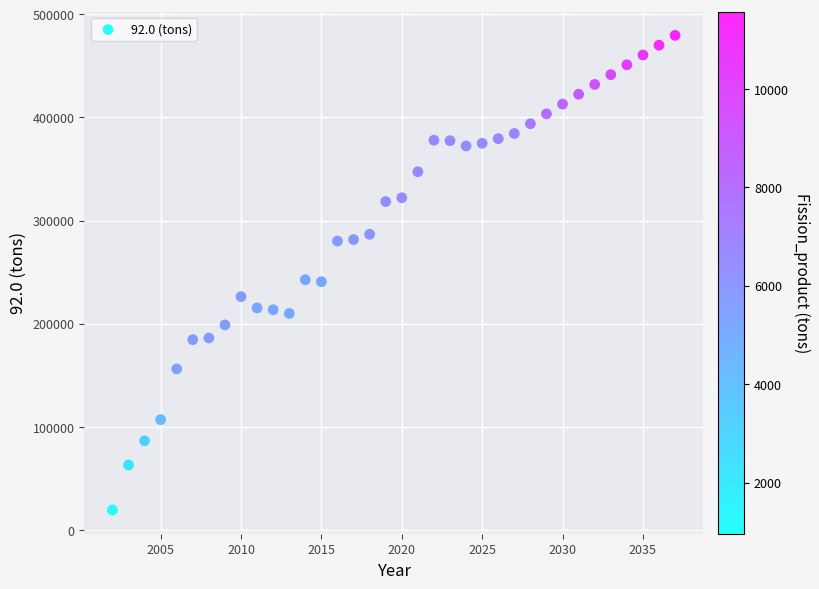

What is the range of Y values (max minus min)?

460094.7